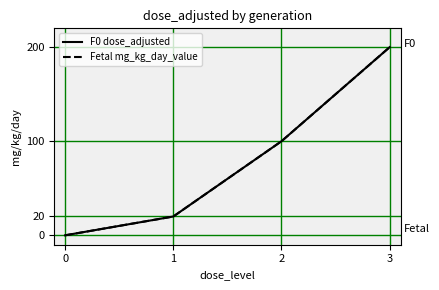

At how many categories does at least one series exceed 138?

1